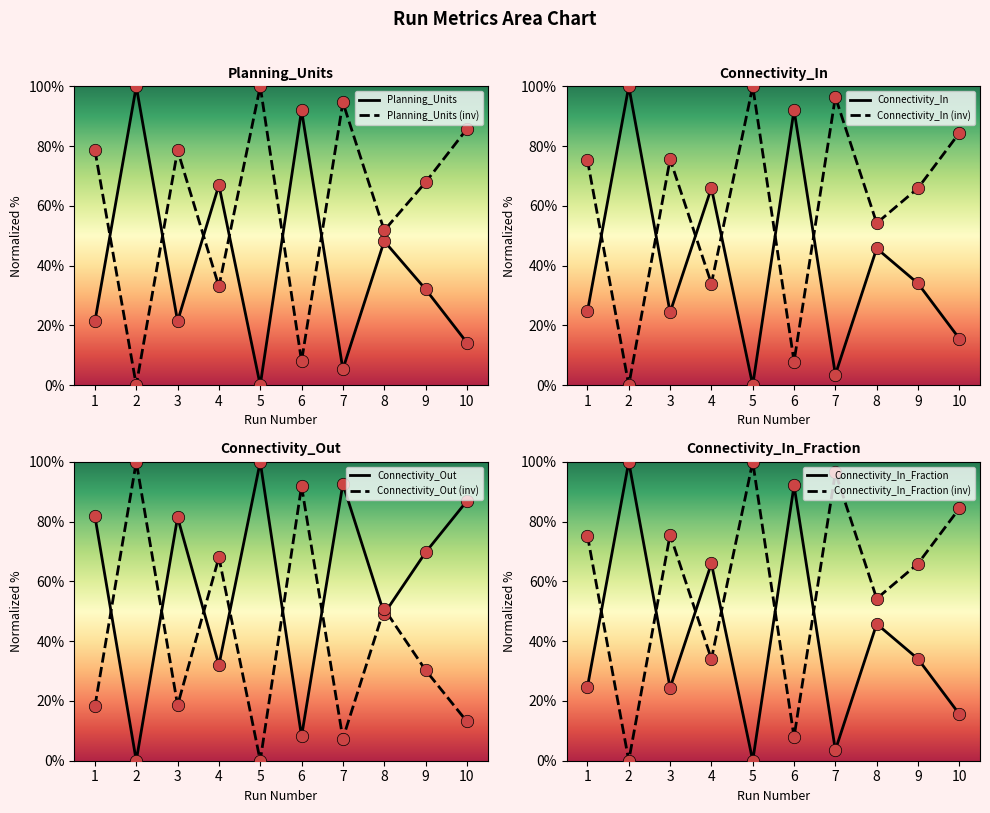

At how many categories does at least one series exceed 20?

10